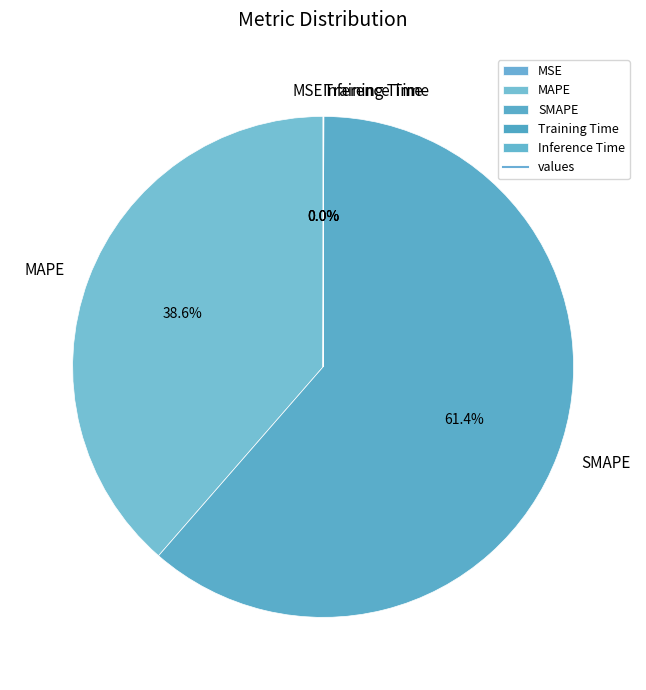

Do MAPE and SMAPE together represent more than half of the pie?

Yes